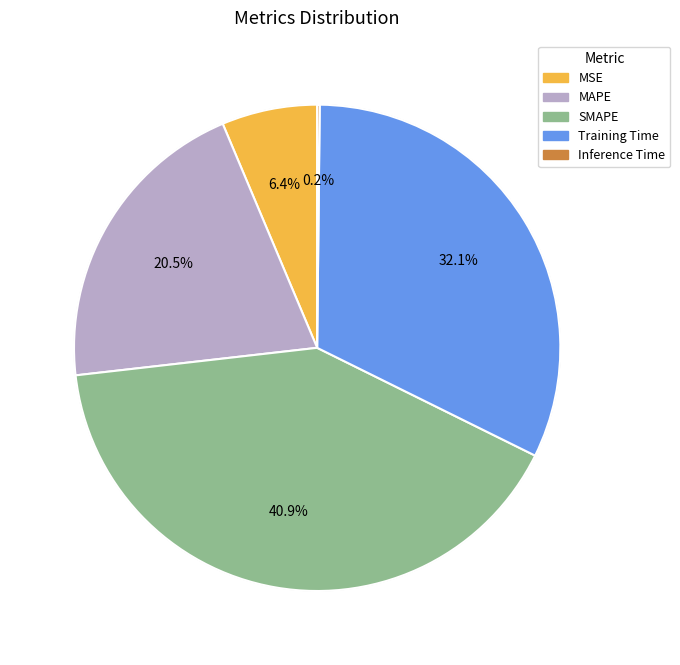

Which has a higher value, Training Time or MSE?

Training Time